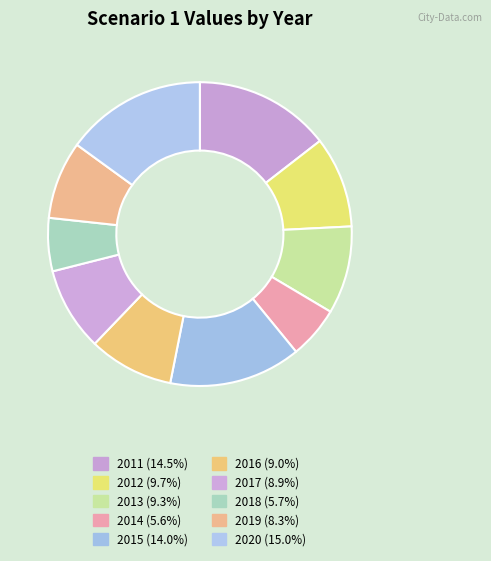

Count the number of slices in the pie.

10